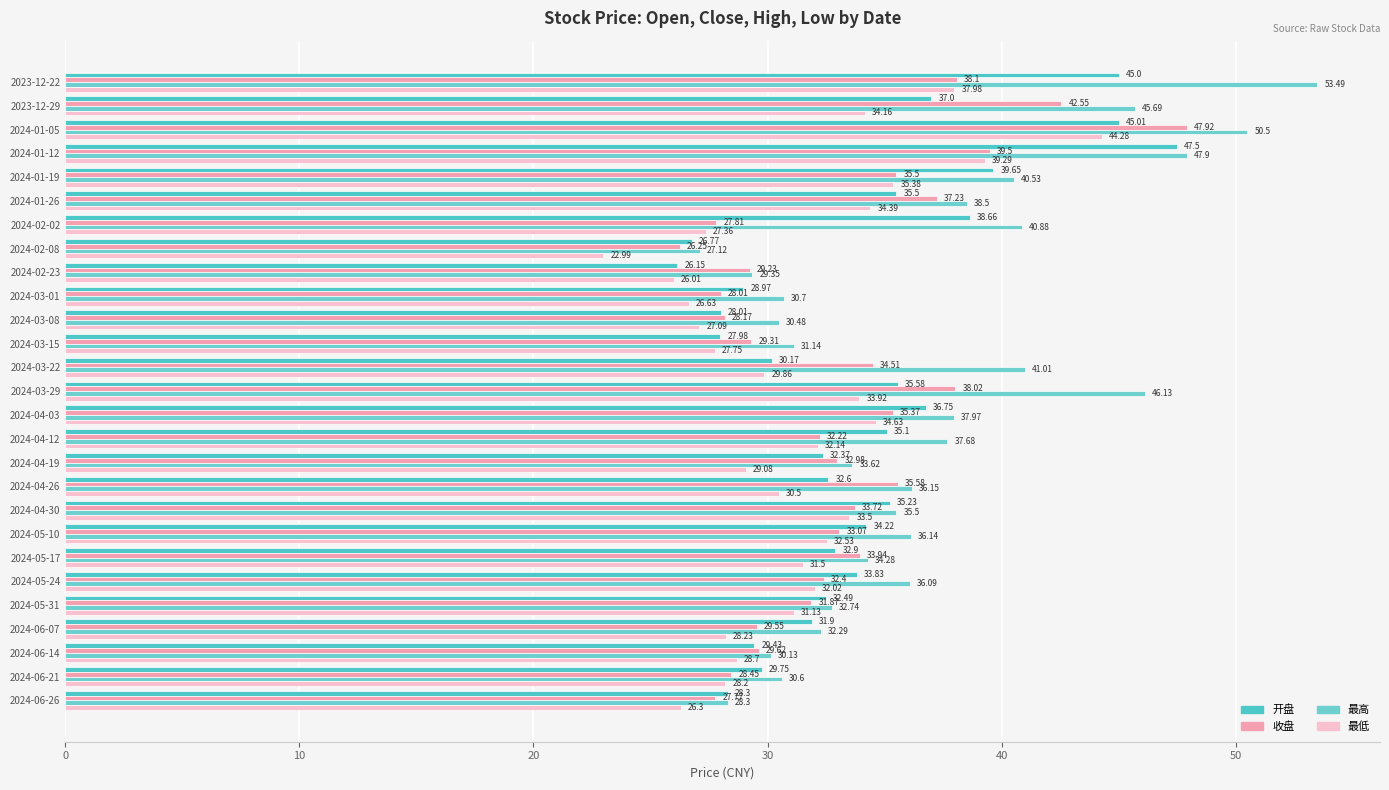

At which category is the sum across all series the highest?

2024-01-05